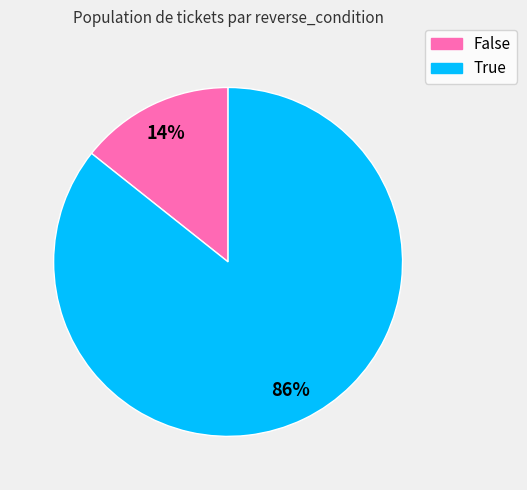

To the nearest percent, what is the combined percentage of True and False?

100%